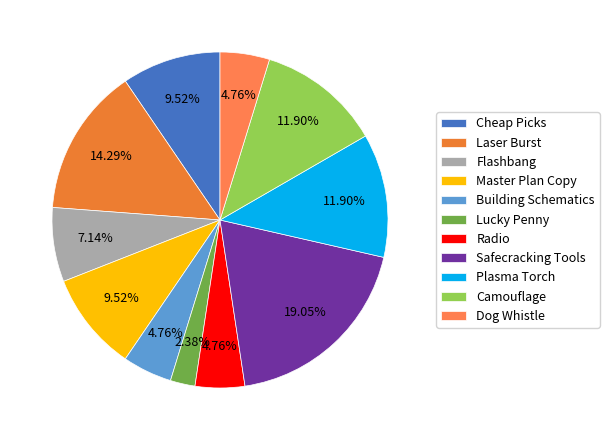

Which category has the biggest portion of the pie?

Safecracking Tools